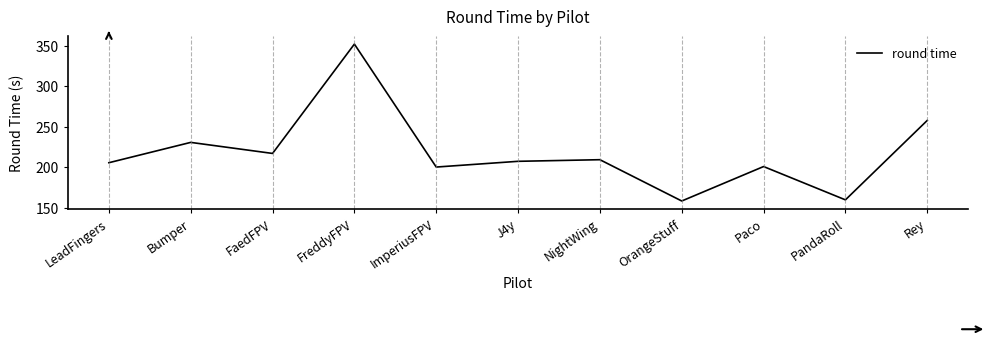

Is it true that the value at Paco is 270.4?

False